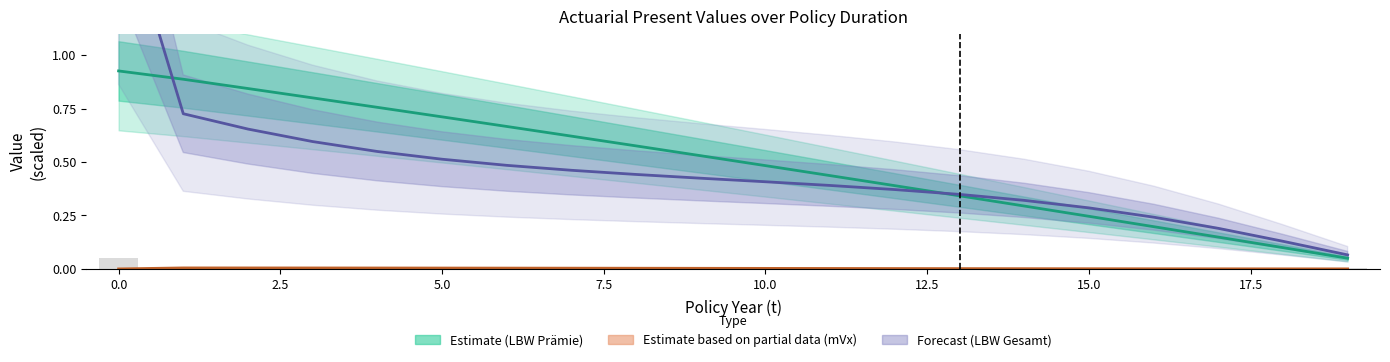

Reading right to left, list all the values displayed in this chart.

LBW Prämie: 0.1	0.1	0.1	0.2	0.2	0.3	0.3	0.4	0.4	0.5	0.5	0.6	0.6	0.7	0.7	0.8	0.8	0.8	0.9	0.9
mVx: 0.0	0.0	0.0	0.0	0.0	0.0	0.0	0.0	0.0	0.0	0.0	0.0	0.0	0.0	0.0	0.0	0.0	0.0	0.0	0.0
LBW Gesamt: 0.1	0.1	0.2	0.2	0.3	0.3	0.3	0.4	0.4	0.4	0.4	0.4	0.5	0.5	0.5	0.5	0.6	0.7	0.7	1.7
Pm: 0.0	0.0	0.0	0.0	0.0	0.0	0.0	0.0	0.0	0.0	0.0	0.0	0.0	0.0	0.0	0.0	0.0	0.0	0.0	0.1